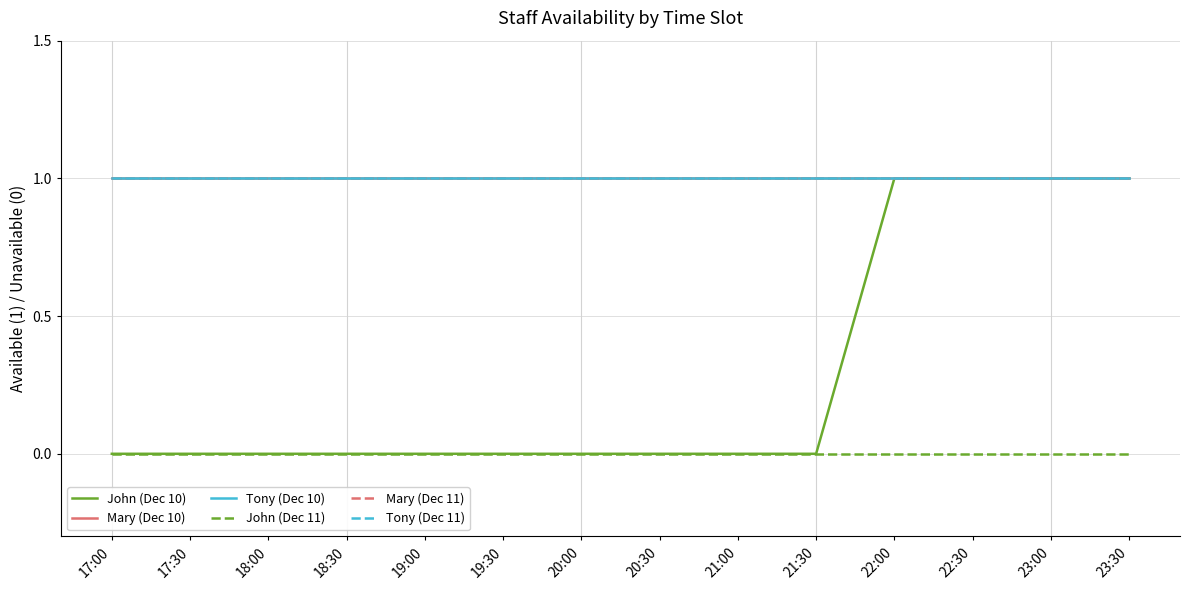

Does the chart display data point markers on the line(s)?

No